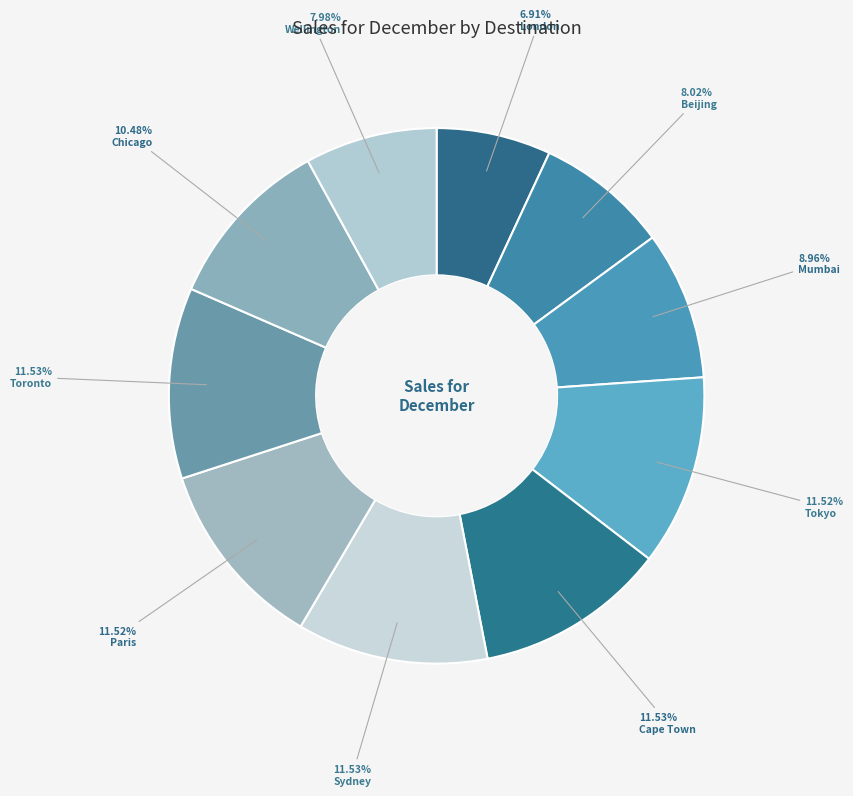

To the nearest percent, what is the difference between the largest and smallest slice percentages?

5%